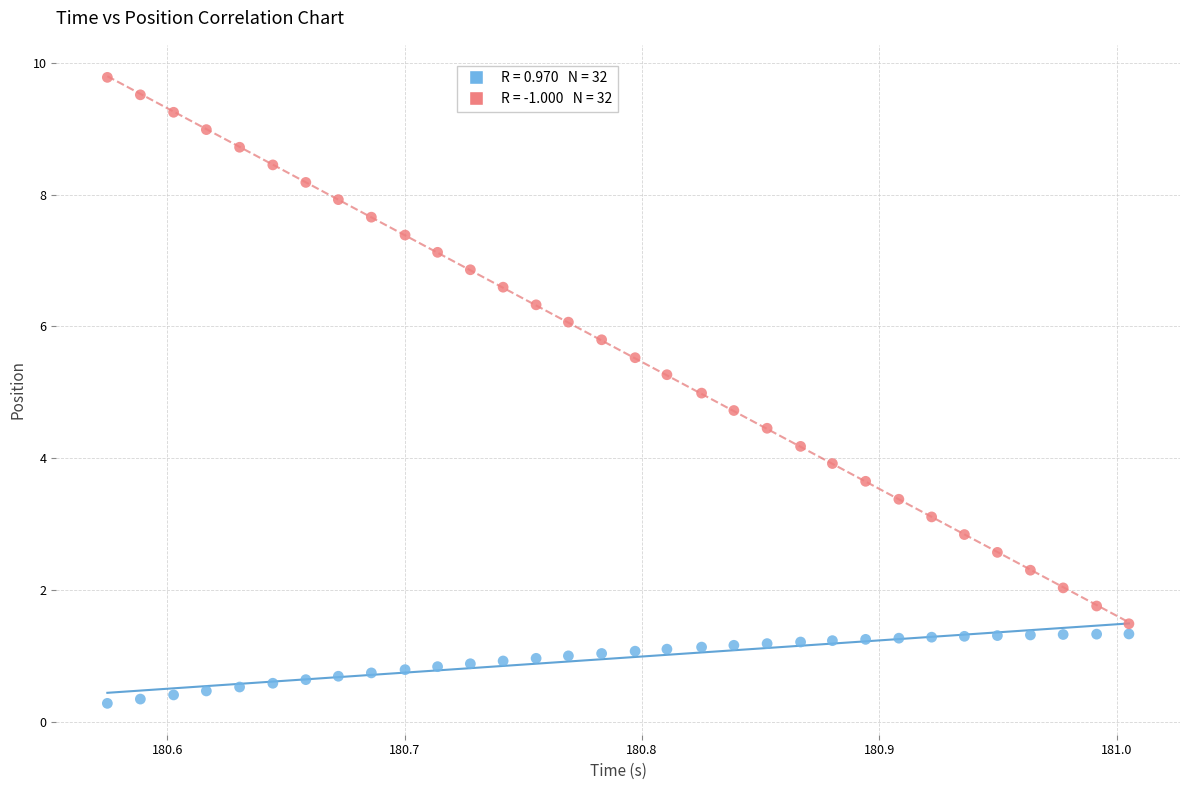

Across all data points, what is the range of Y values (max minus min)?

9.5